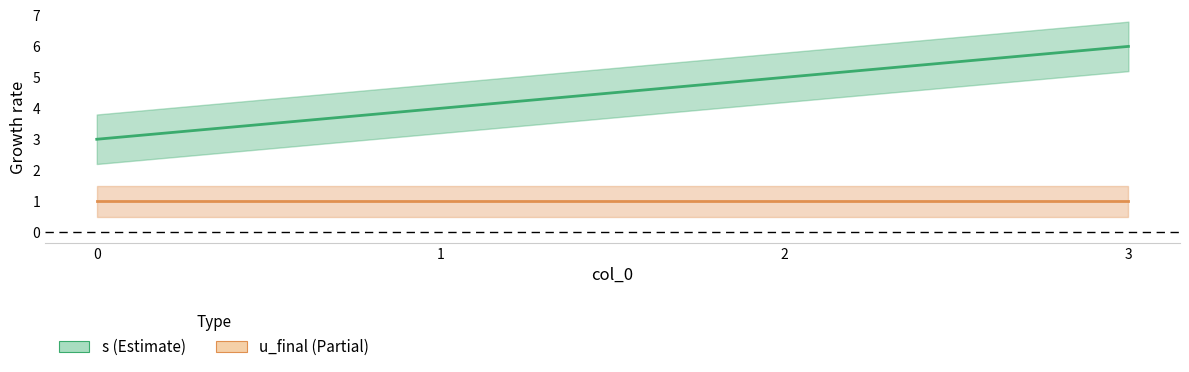

Count the values in the range 4 to 6.

3